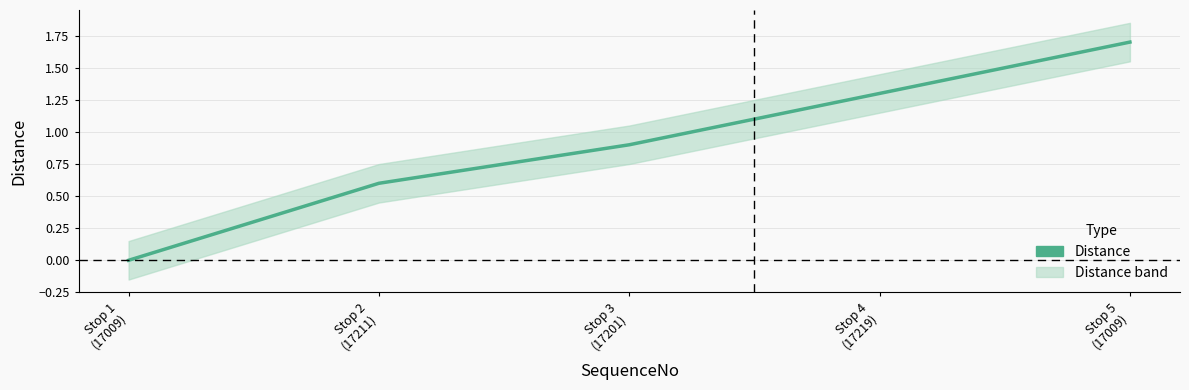

Reading left to right, extract all data points from this chart.

0.0	0.6	0.9	1.3	1.7